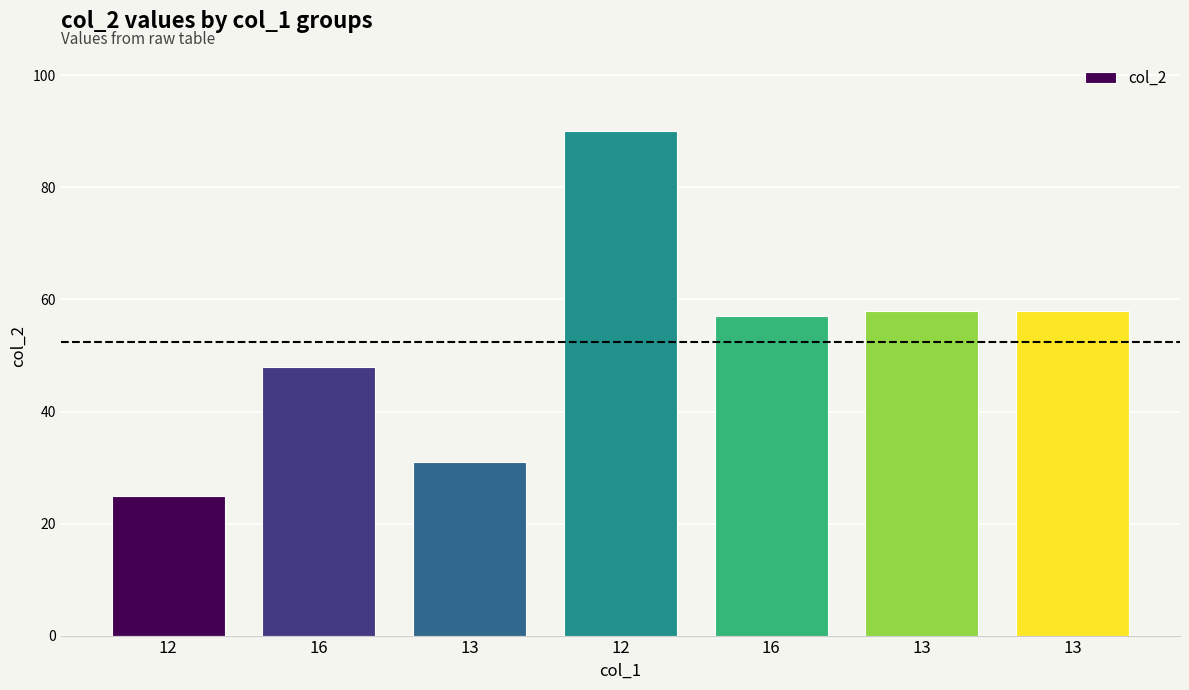

How many distinct data groups are displayed?

1